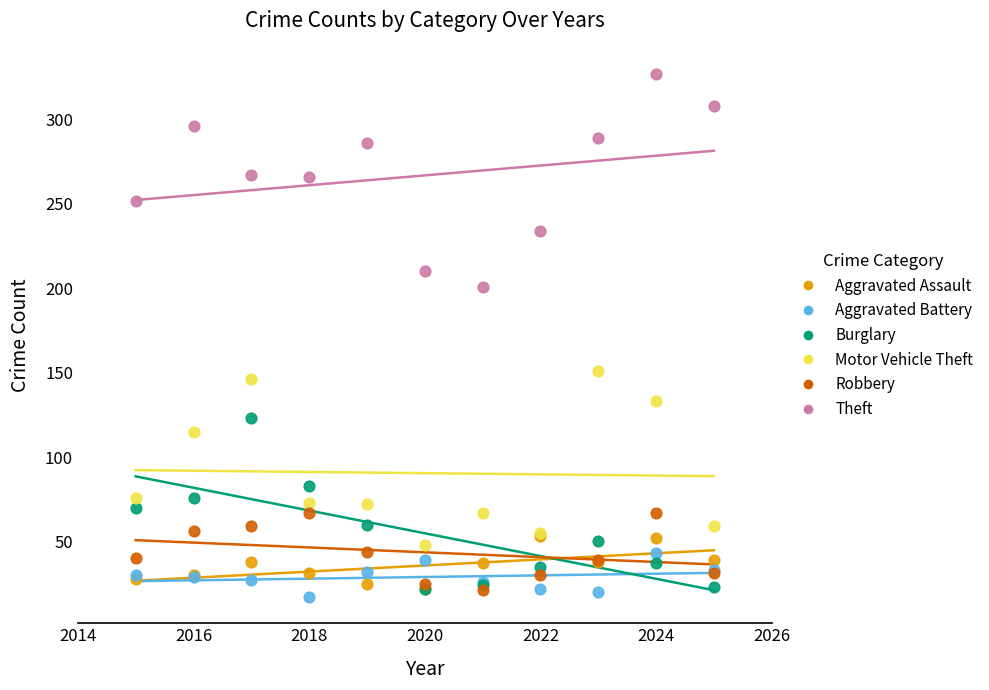

What are all the series names shown in the legend?

Aggravated Assault, Aggravated Battery, Burglary, Motor Vehicle Theft, Robbery, Theft